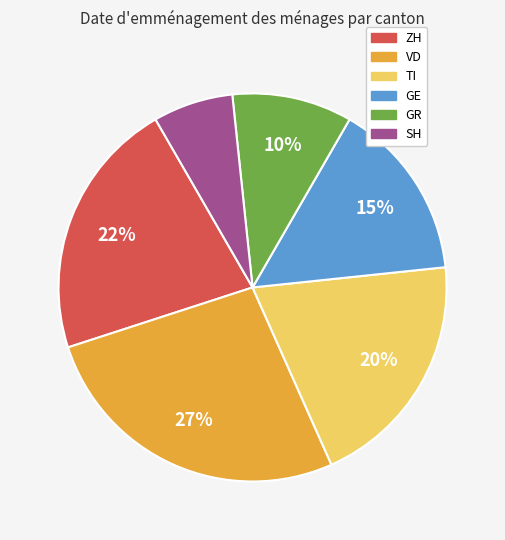

To the nearest percent, what percentage of the pie is SH?

7%